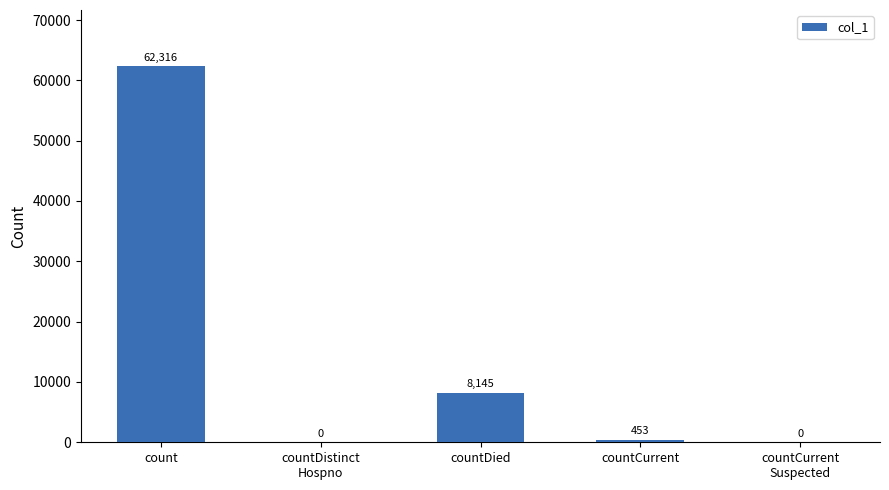

What is the greatest value displayed?

62316